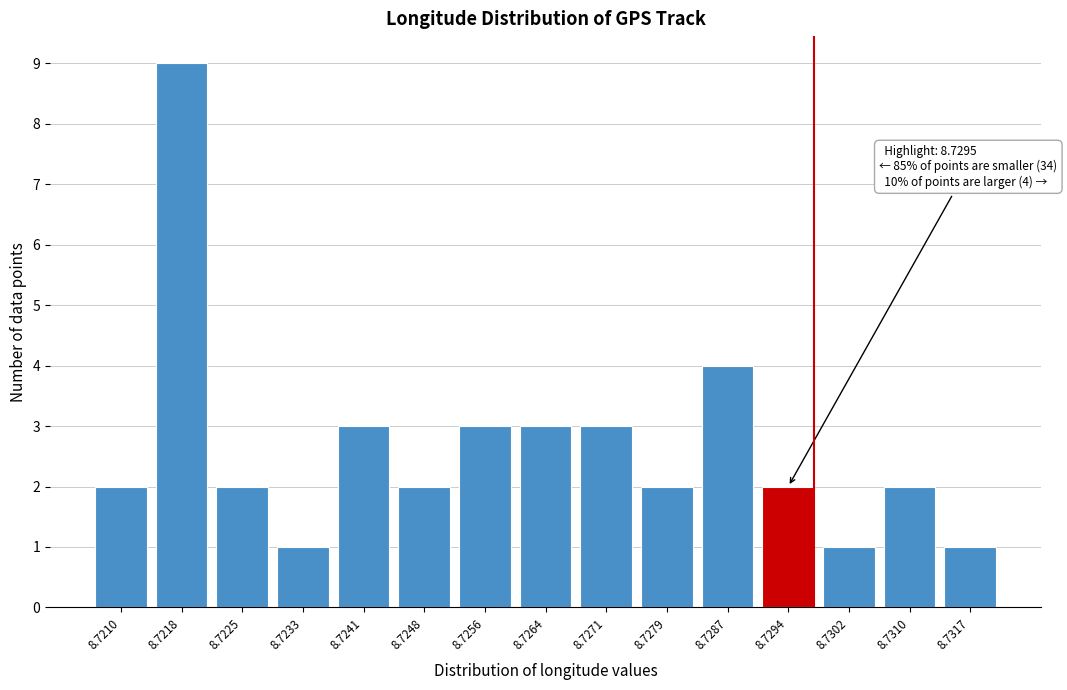

Reading left to right, extract all data points from this chart.

8.7210=2	8.7218=9	8.7225=2	8.7233=1	8.7241=3	8.7248=2	8.7256=3	8.7264=3	8.7271=3	8.7279=2	8.7287=4	8.7294=2	8.7302=1	8.7310=2	8.7317=1